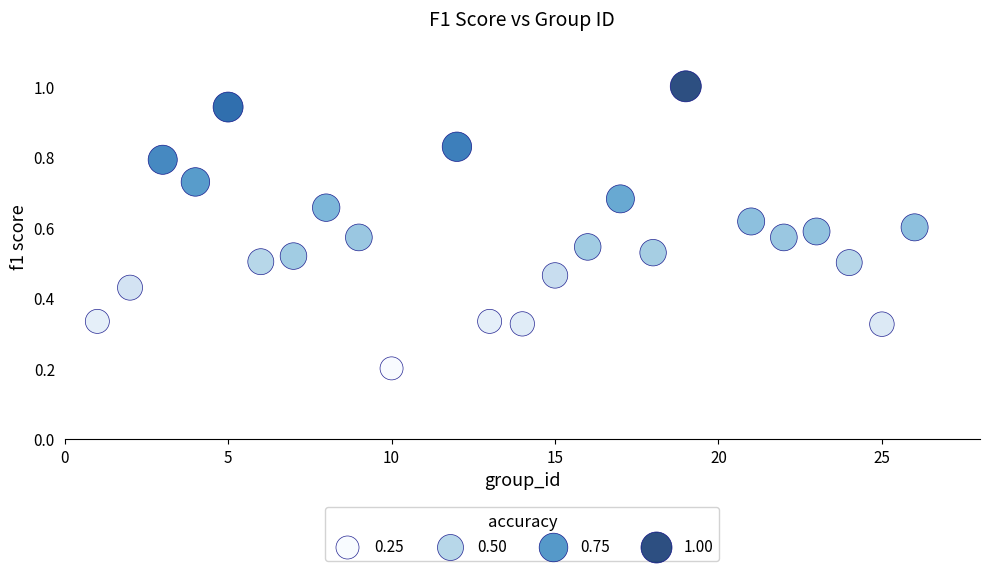

What is the range of X values (max minus min)?

25.0